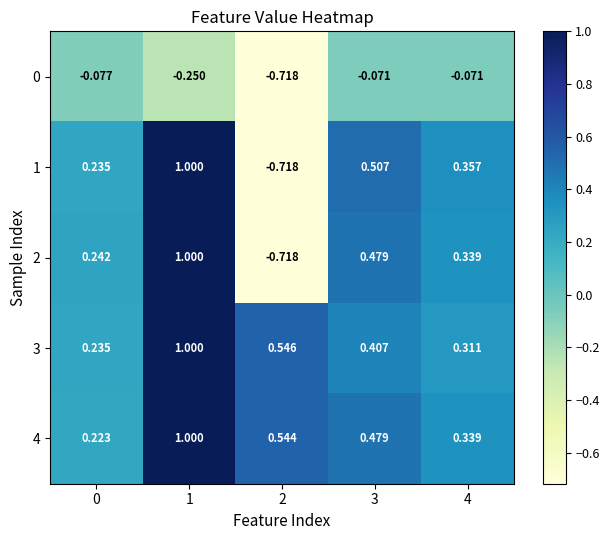

Is the value of 0 at 3 greater than the value of 2 at 4?

No